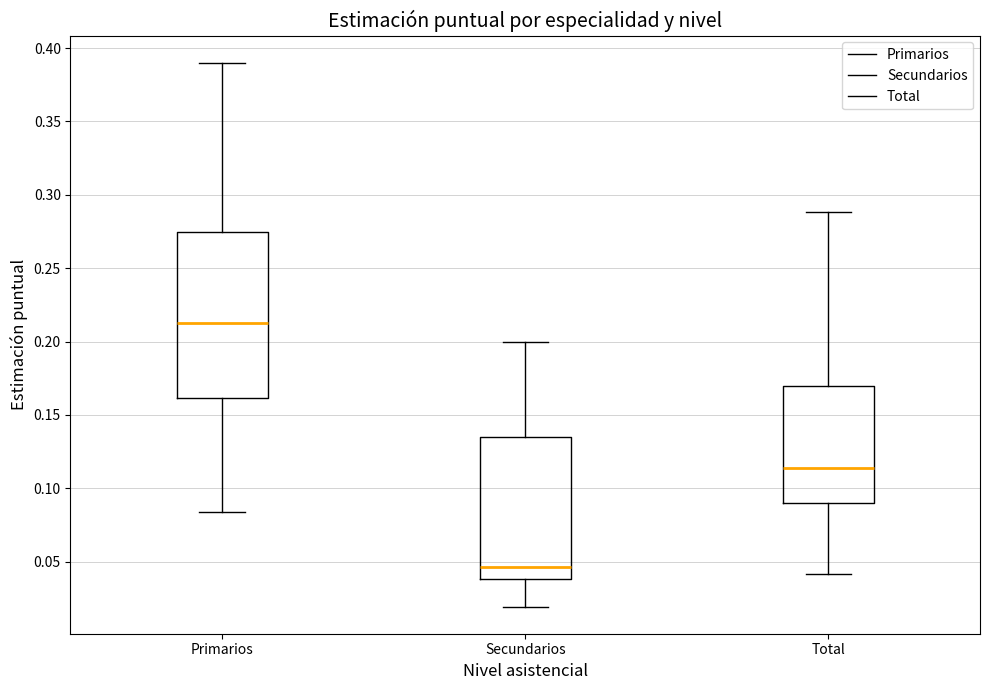

Where does the median line of the box for Total sit on the y-axis? The values are not printed on the chart, so give them approximately, as read against the axis.

0.115